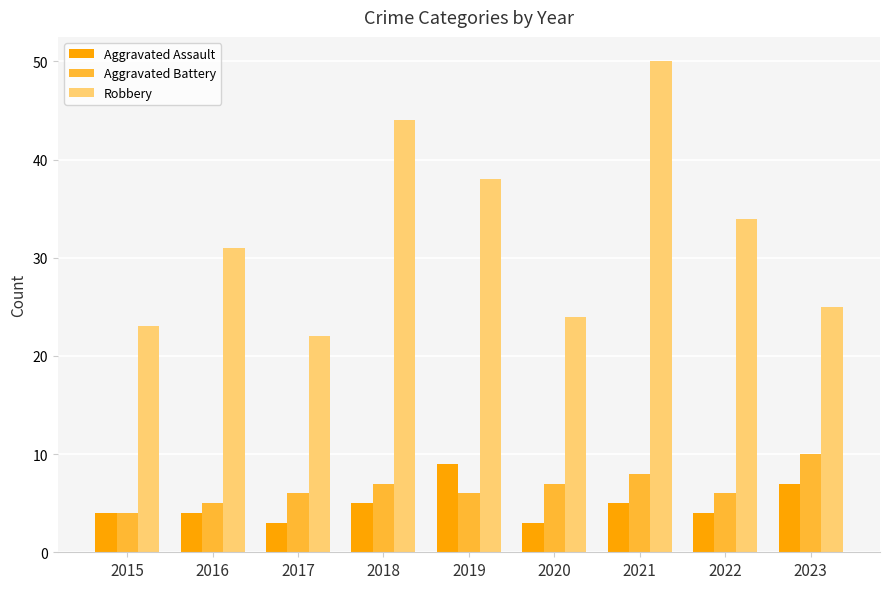

Reading left to right, extract all data points from this chart.

Aggravated Assault: 4	4	3	5	9	3	5	4	7
Aggravated Battery: 4	5	6	7	6	7	8	6	10
Robbery: 23	31	22	44	38	24	50	34	25